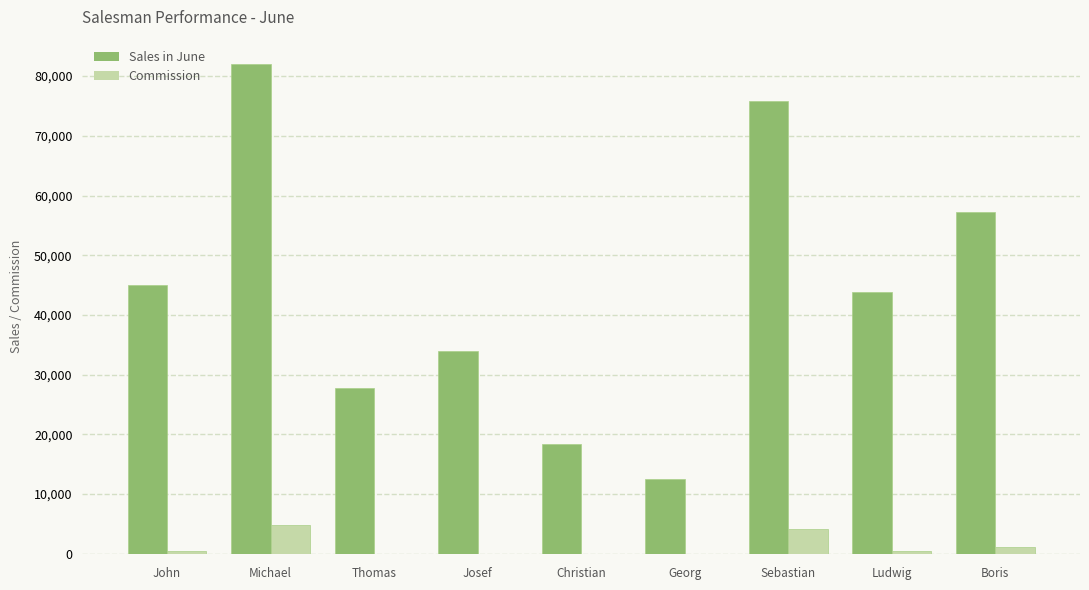

Between Georg and Ludwig, which series saw the biggest shift?

Sales in June